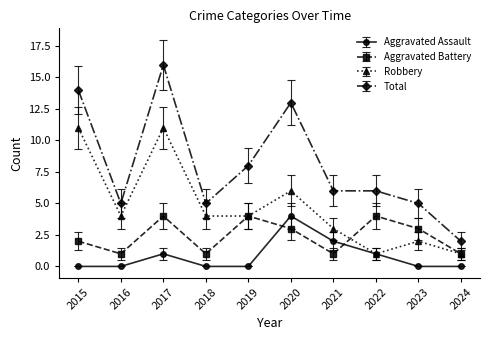

Count the number of categories in the chart.

10